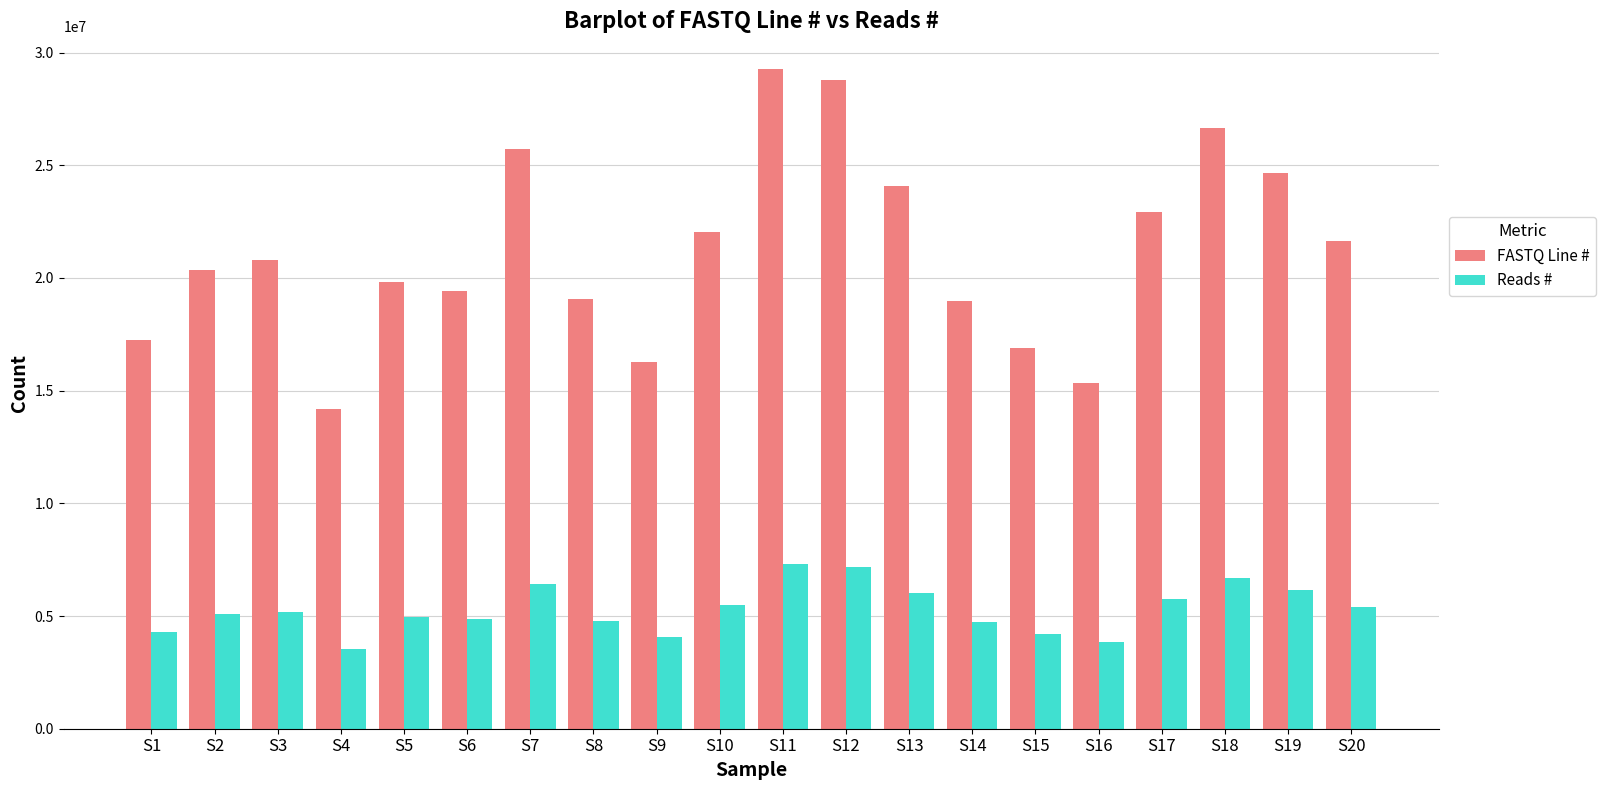

True or false: FASTQ Line # has a value of 19836840 at S5.

True